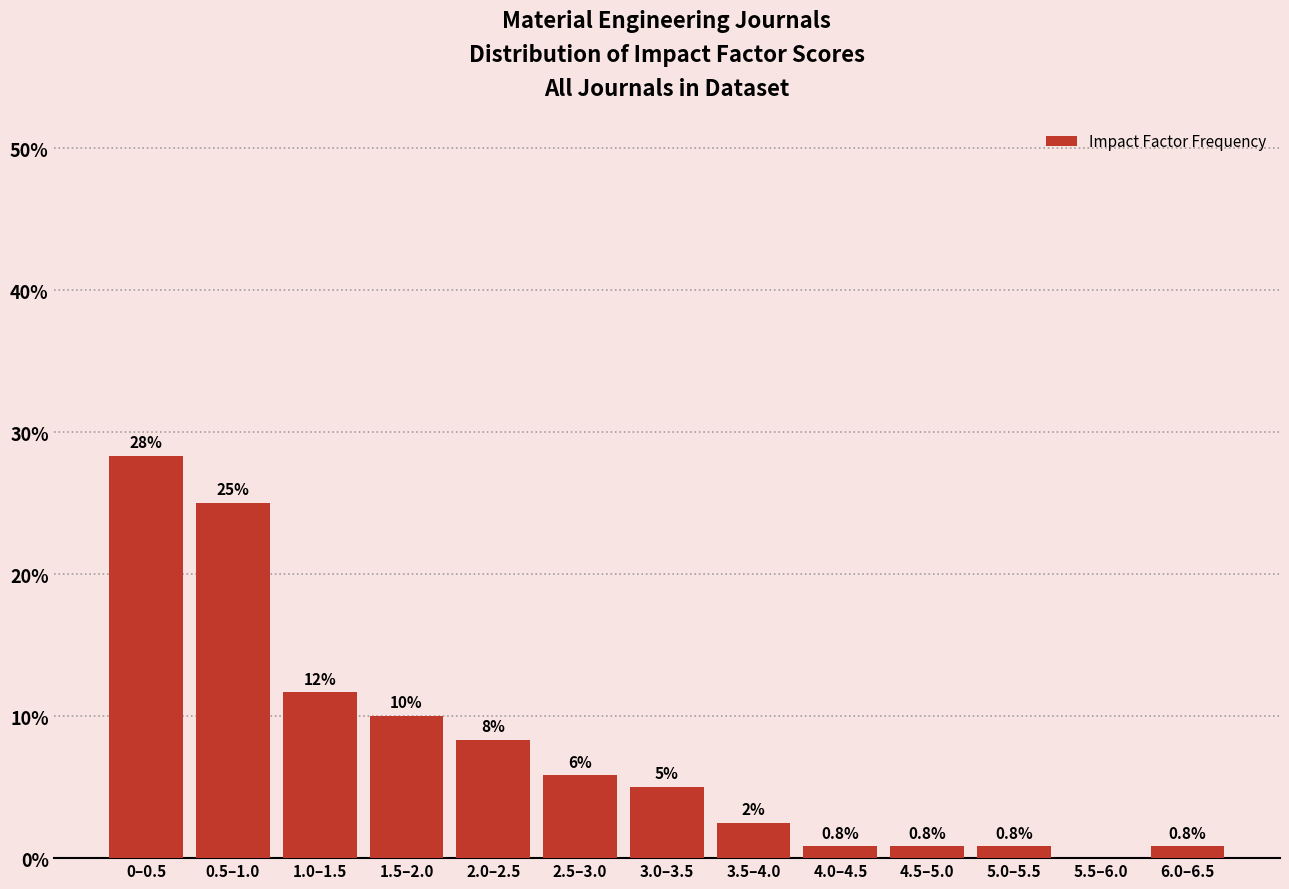

Between 2.0–2.5 and 1.0–1.5, which is larger?

1.0–1.5